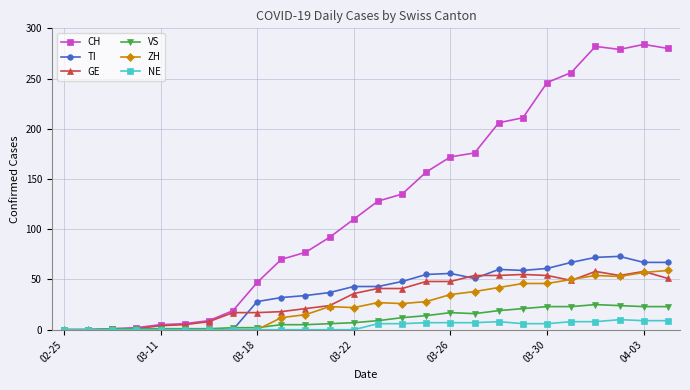

What is the greatest value displayed?

284